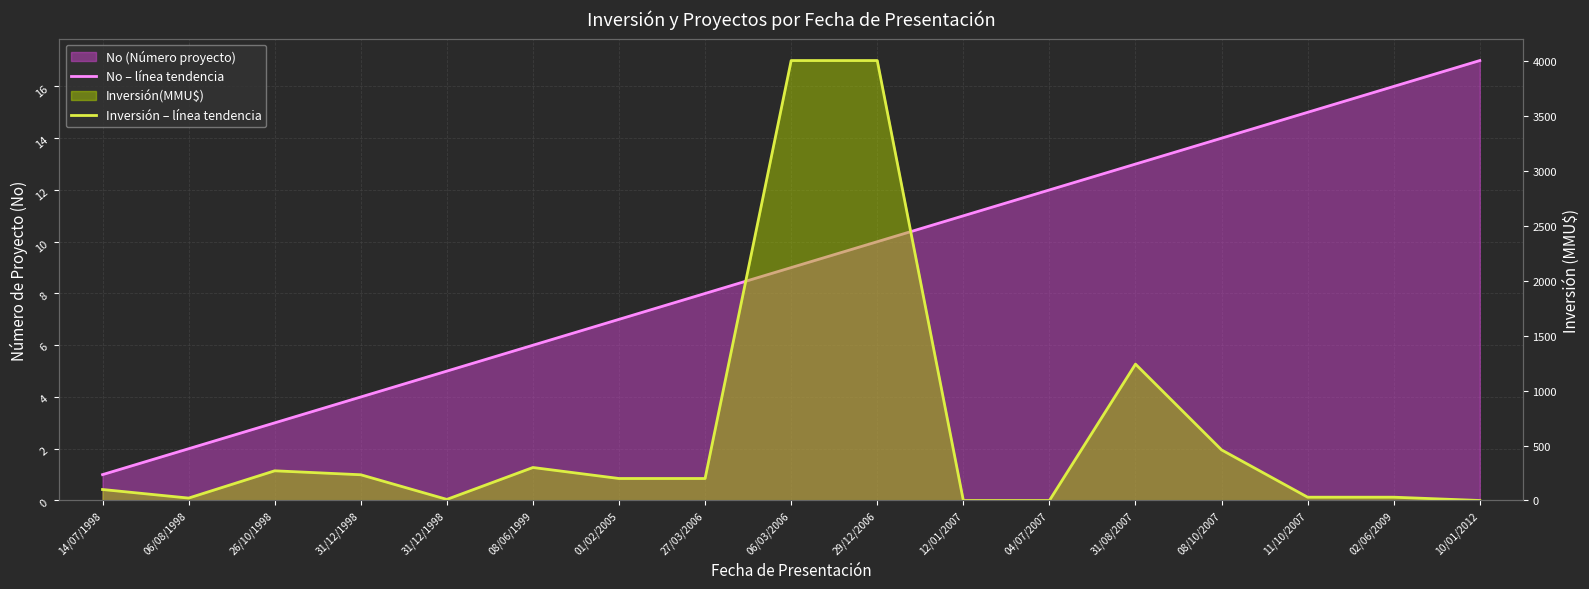

Which series has the largest total across all categories?

Inversión – línea tendencia